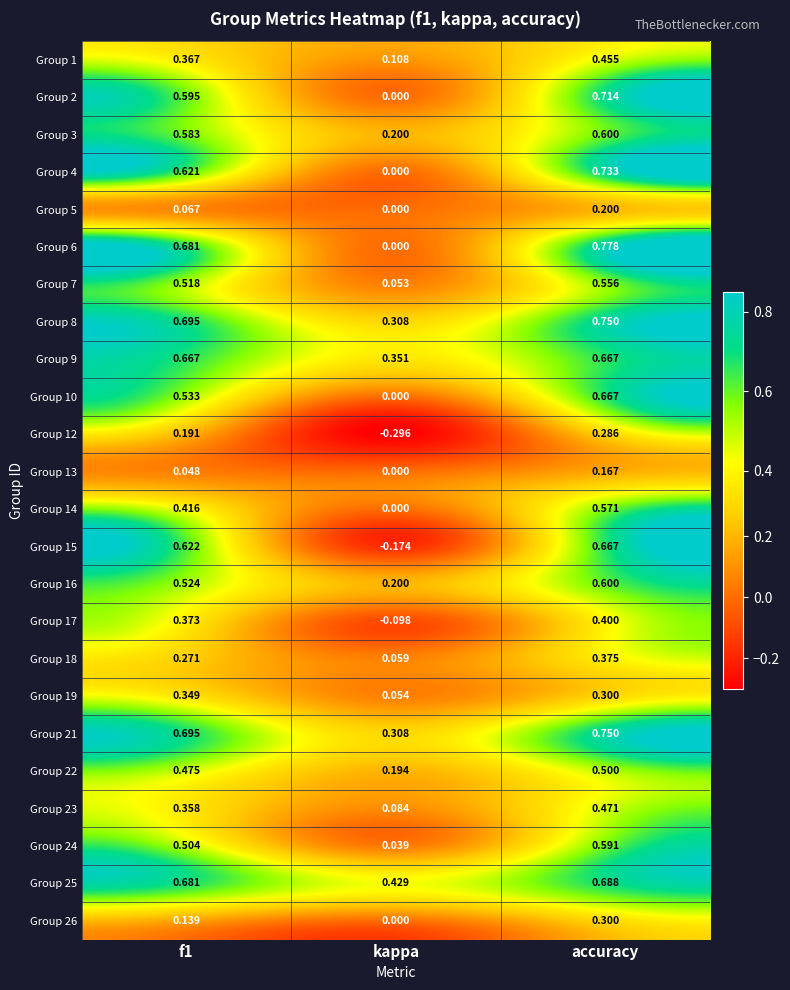

Which category has the highest value in the Group 17 series?

accuracy